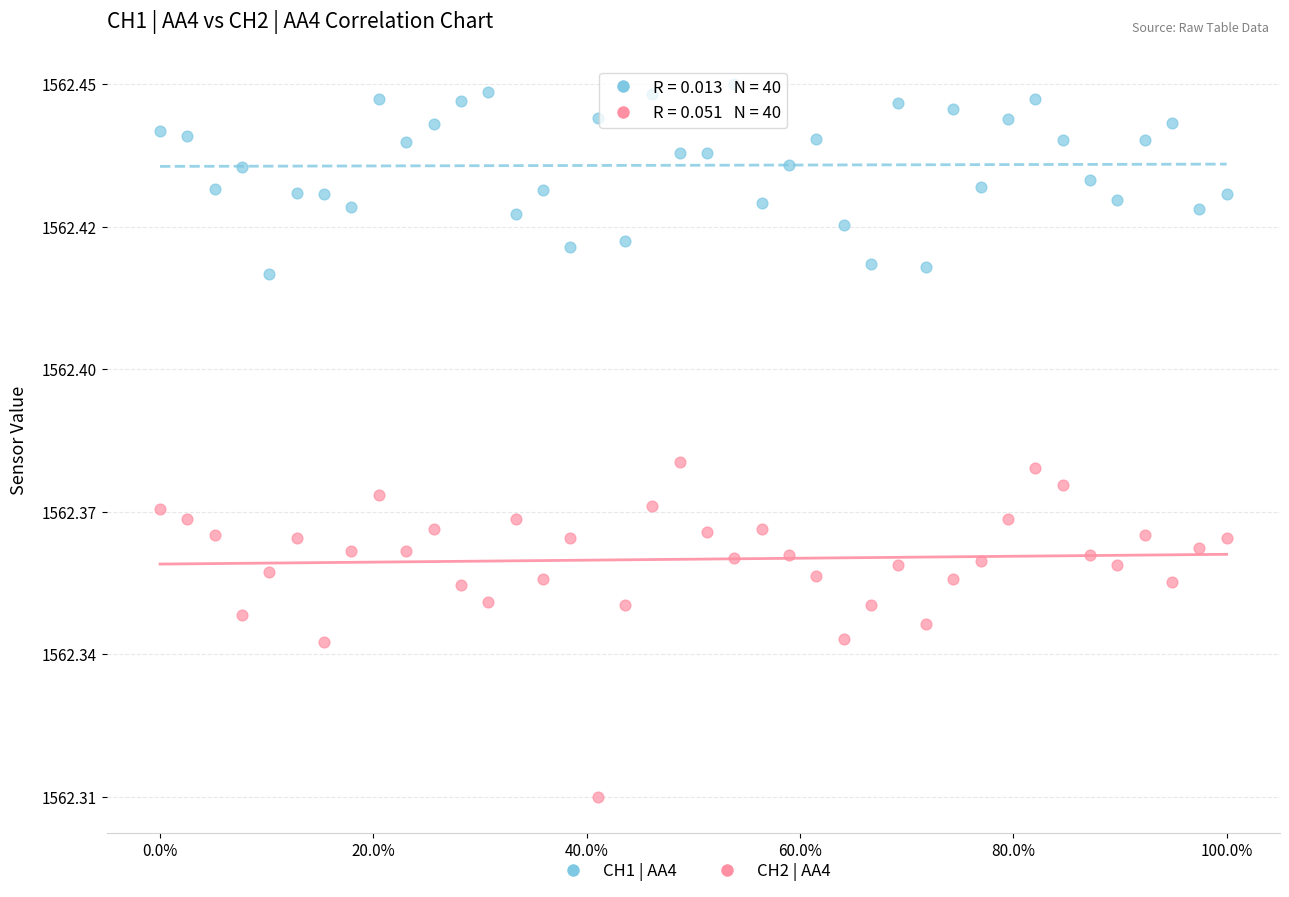

Which series has the largest Y range (max minus min)?

CH2 | AA4